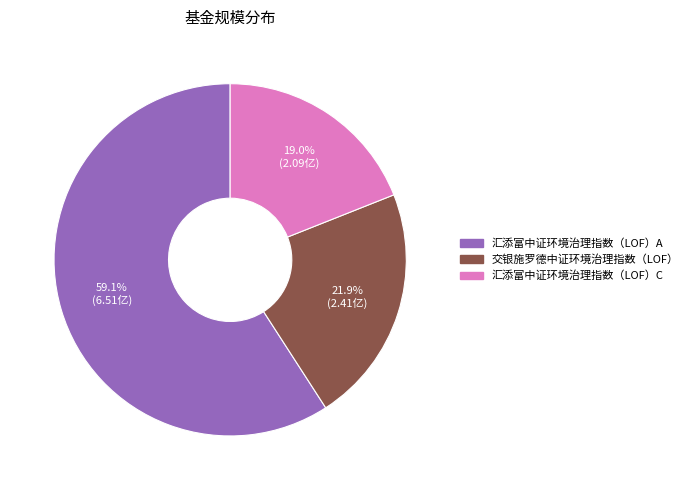

True or false: 汇添富中证环境治理指数（LOF）A accounts for 71% of the total.

False